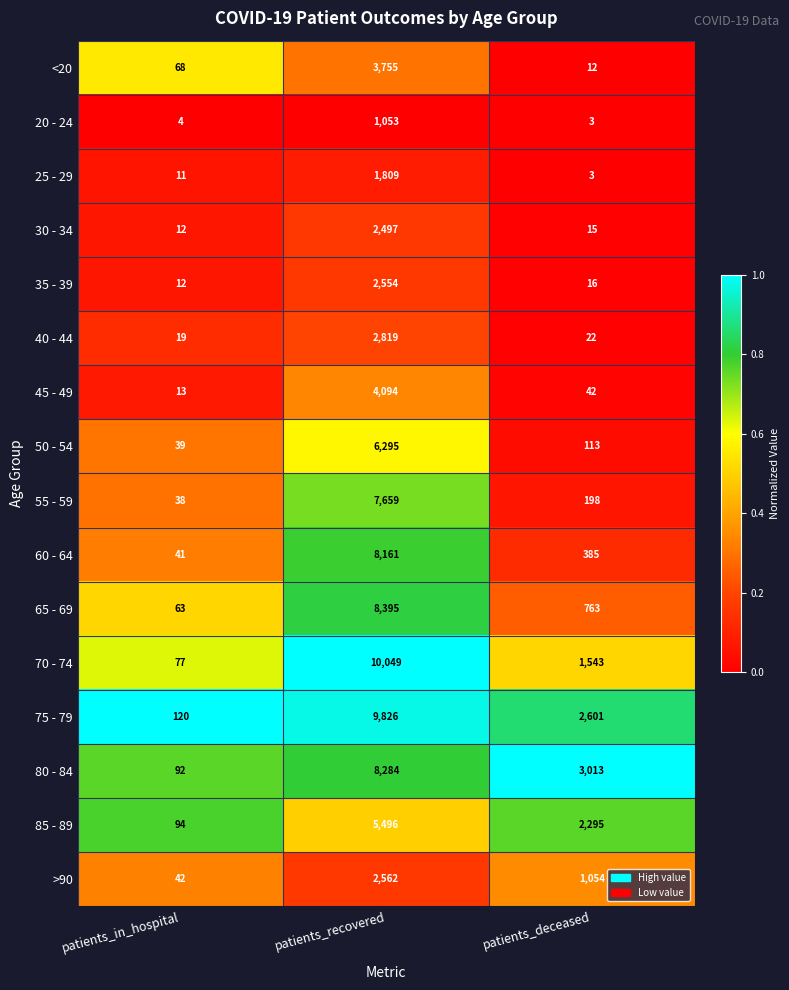

At which category is the sum across all series the highest?

patients_recovered